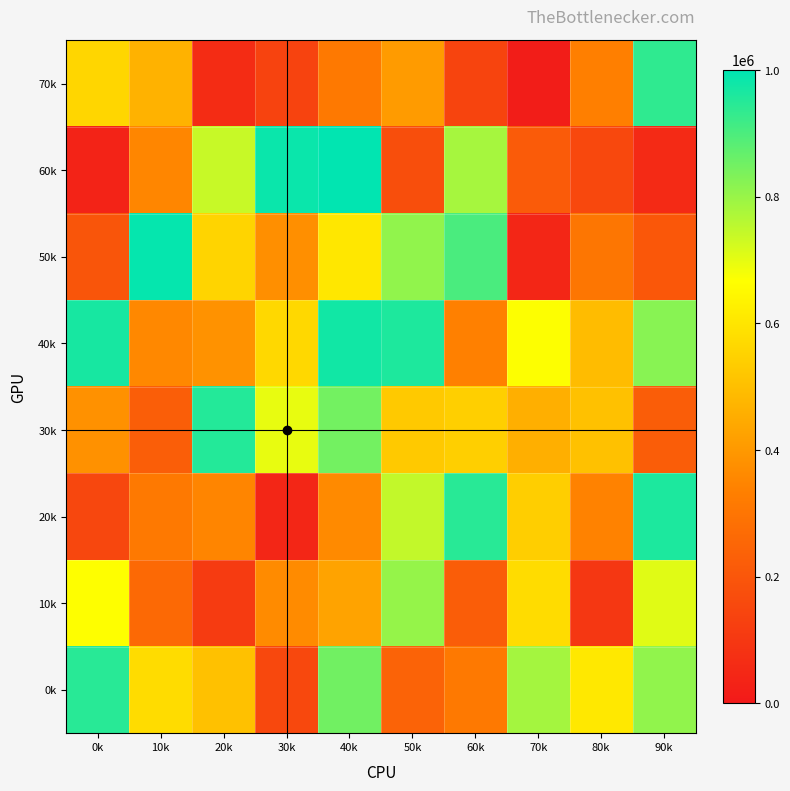

Which has a higher value, 50k or 0k?

0k